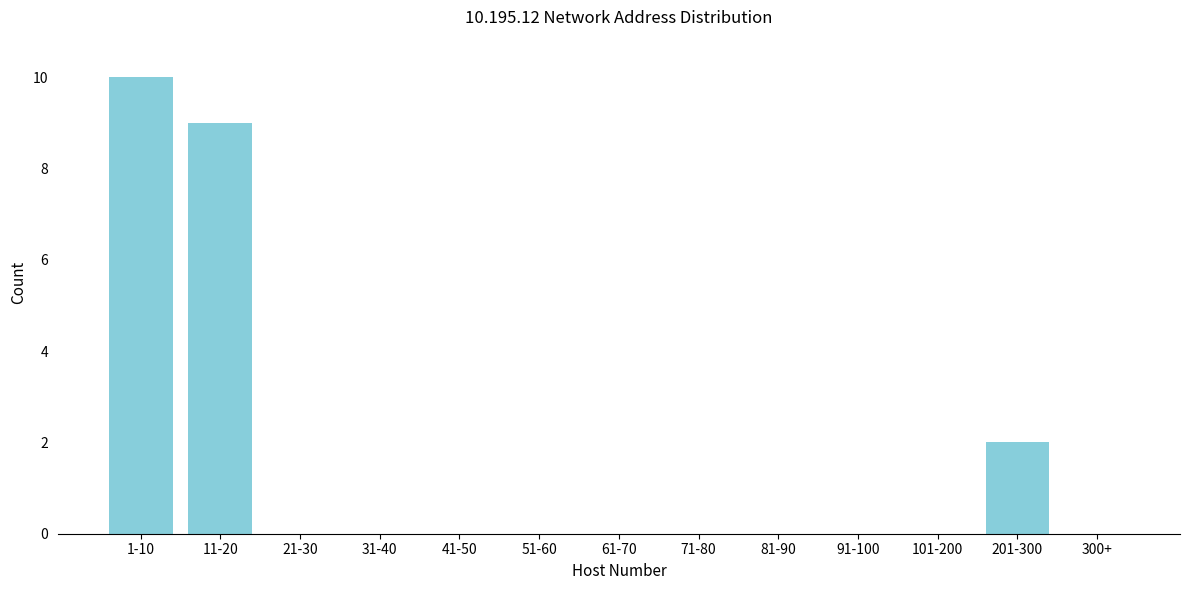

Reading right to left, what are all the values shown in this chart?

300+=0	201-300=2	101-200=0	91-100=0	81-90=0	71-80=0	61-70=0	51-60=0	41-50=0	31-40=0	21-30=0	11-20=9	1-10=10